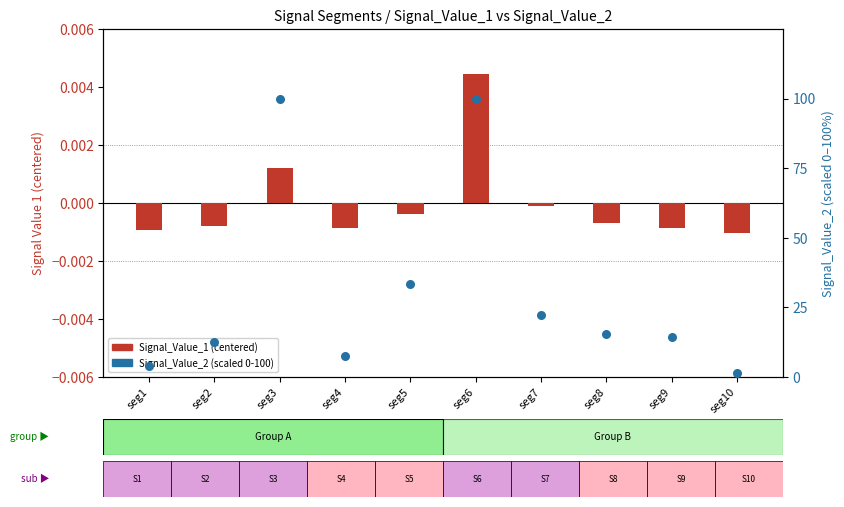

What is the total value across all series at seg5?

33.3